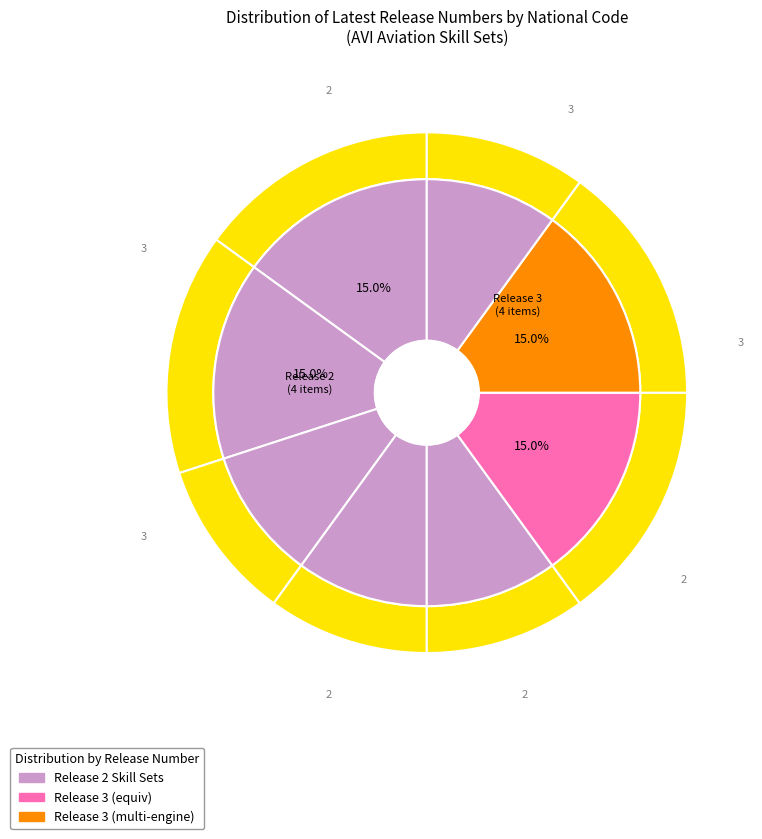

True or false: AVISS00039 accounts for 24% of the total.

False